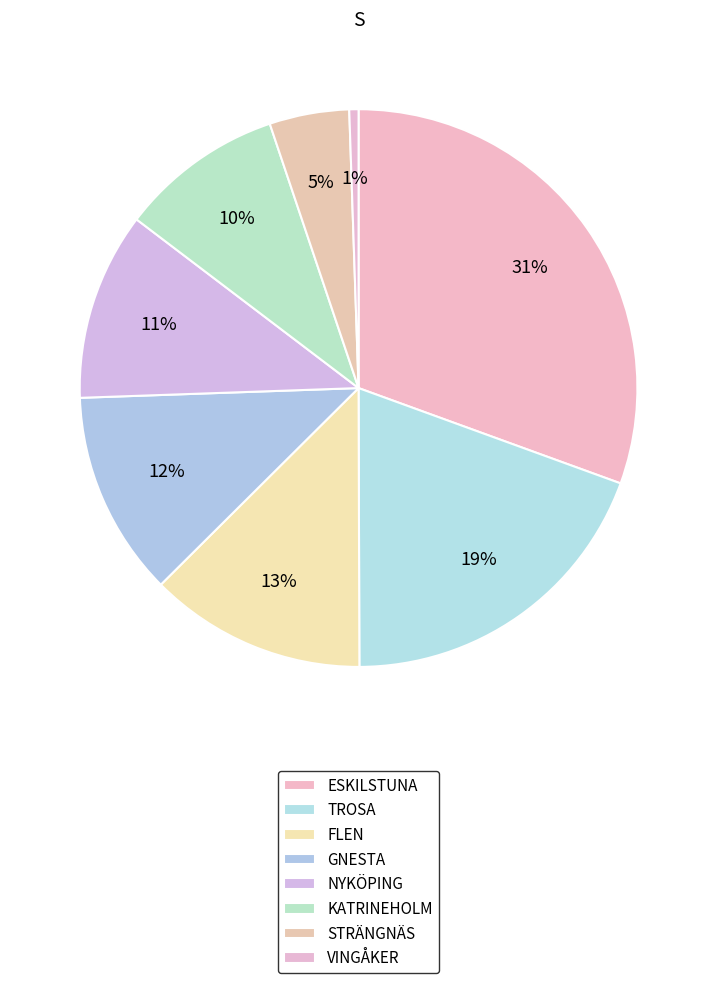

Is it true that FLEN is 1% of the pie?

False